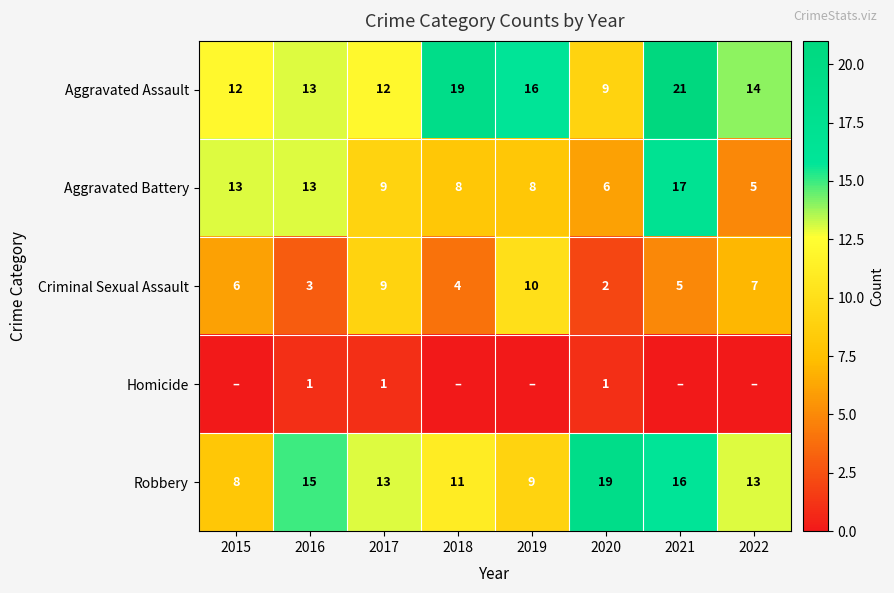

Is it true that Criminal Sexual Assault equals 5 at 2021?

True